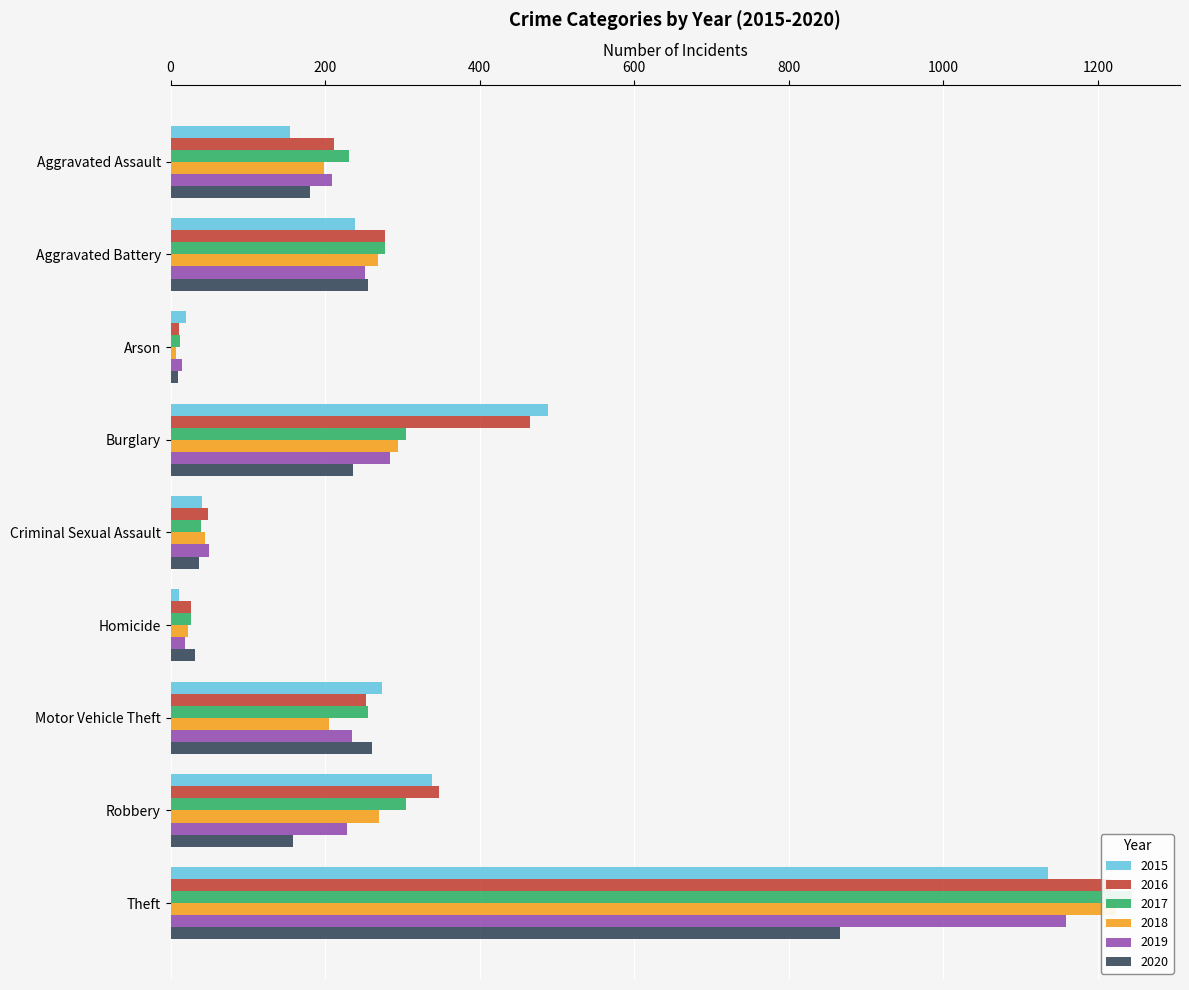

How many groups of bars are there?

9